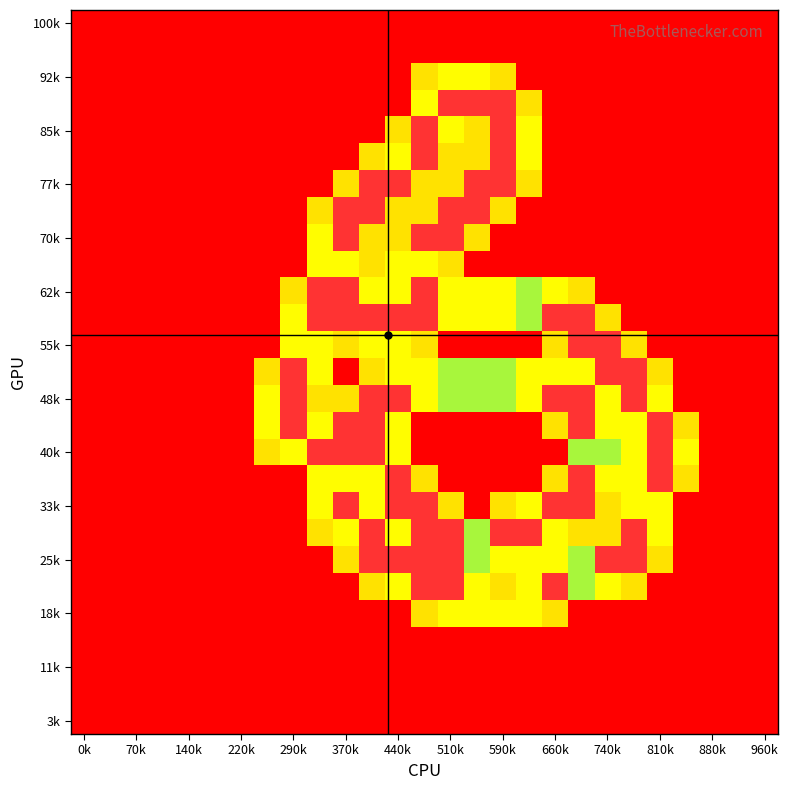

What is the maximum value shown in the chart?

2.0